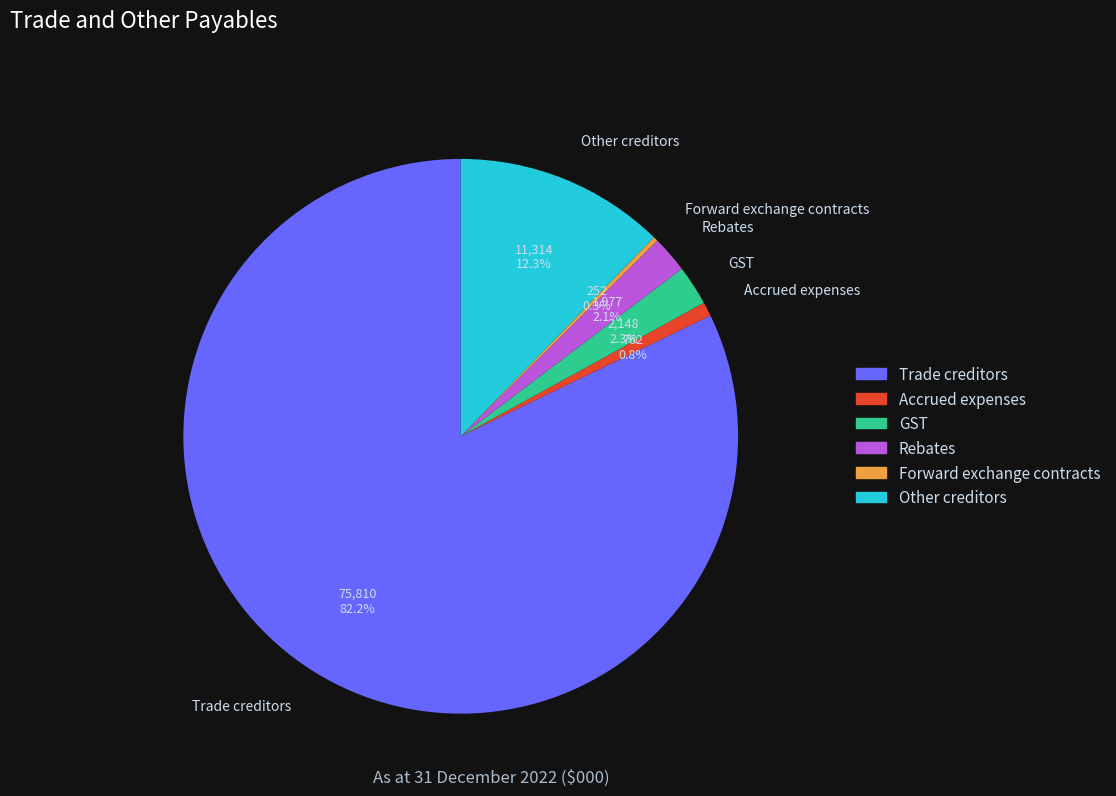

The Rebates slice represents 2% of the pie. True or false?

True